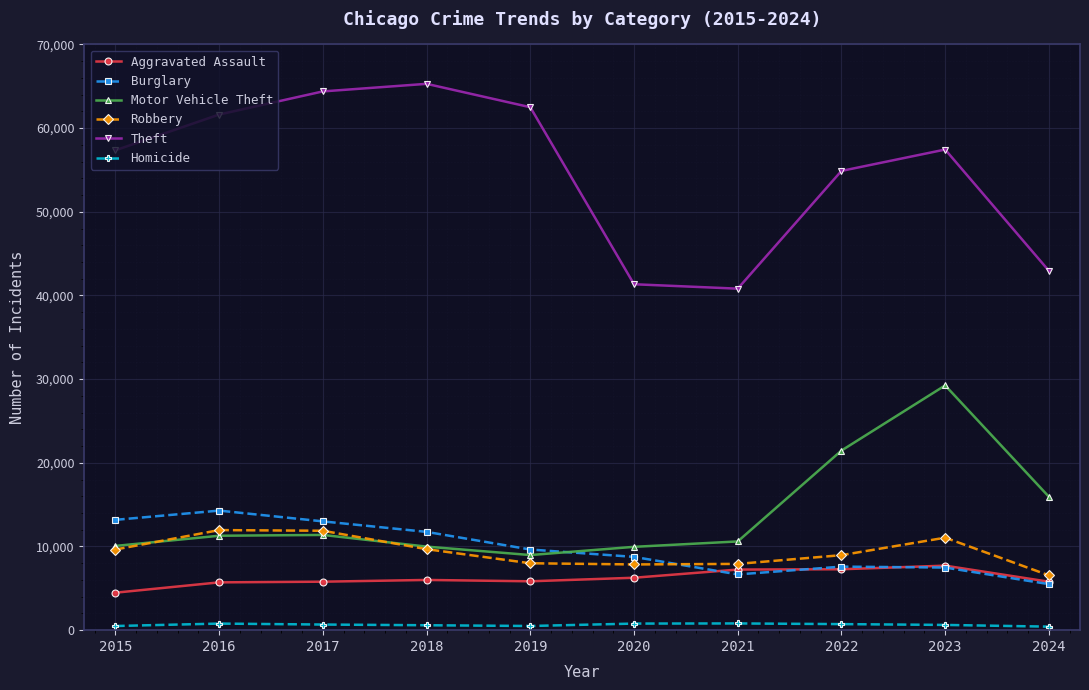

True or false: Theft has more than 2 points higher than both neighbors.

False